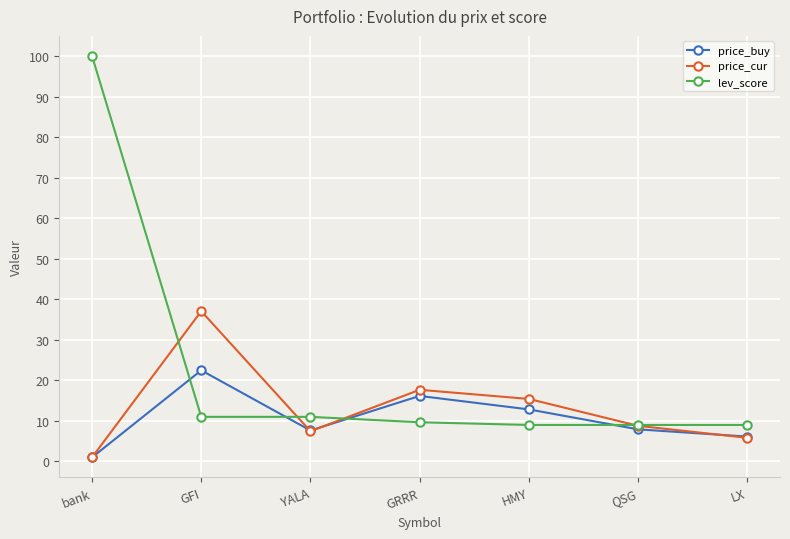

True or false: lev_score has more than 2 interior local peaks.

False